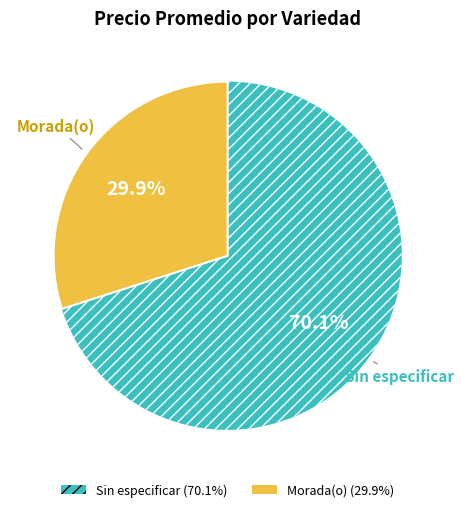

Rank the categories by value from lowest to highest.

Morada(o), Sin especificar